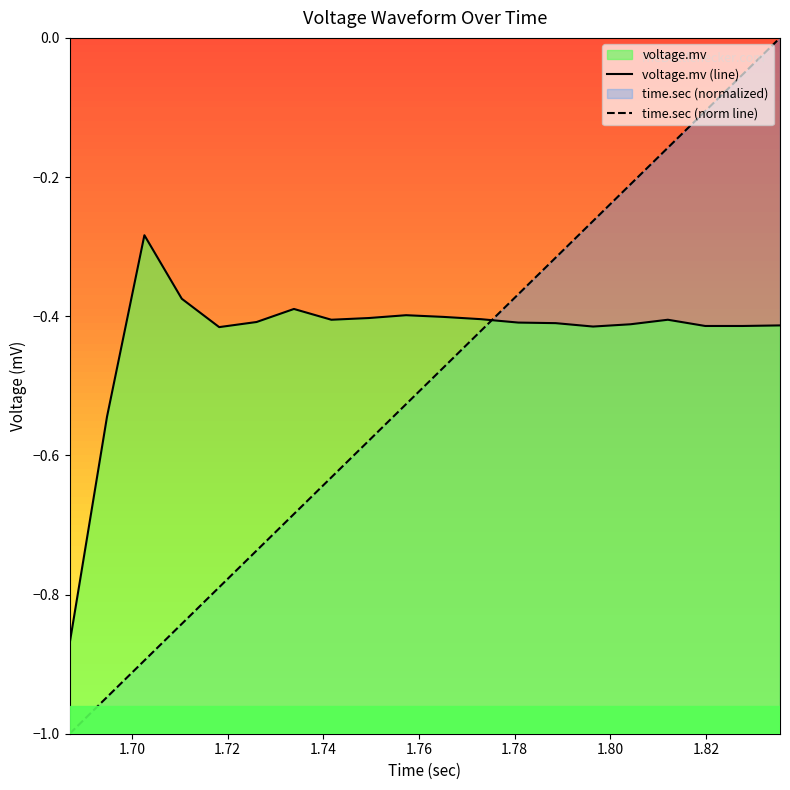

Does the chart display data point markers on the line(s)?

No